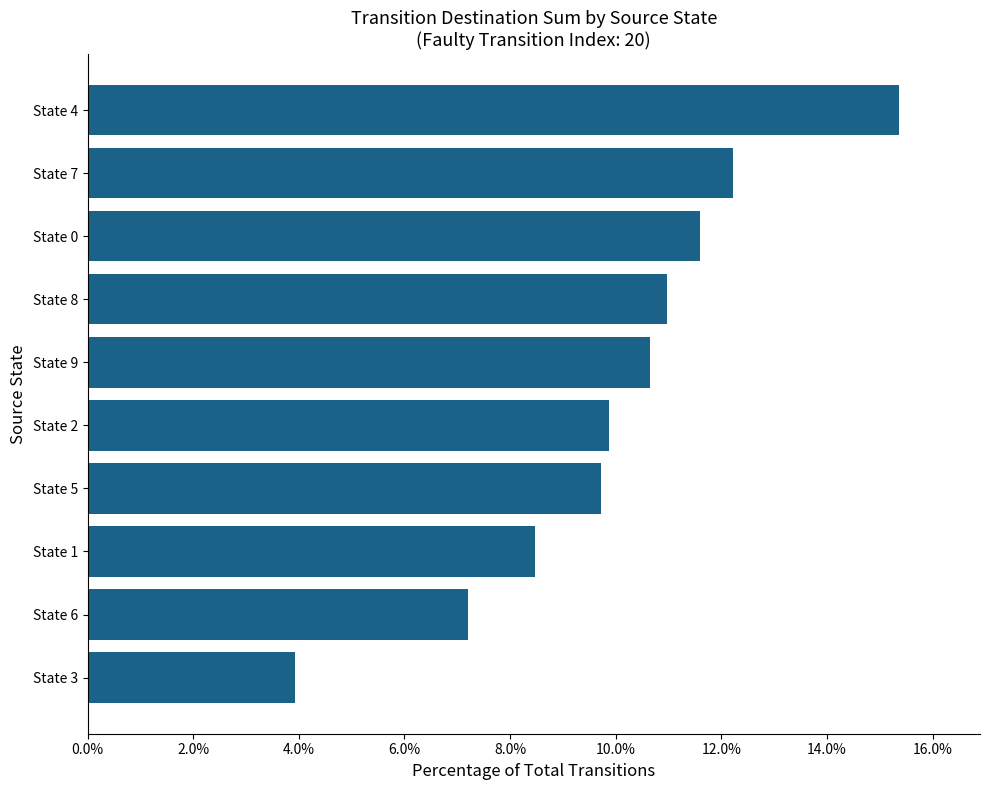

What is the smallest value displayed?

3.9